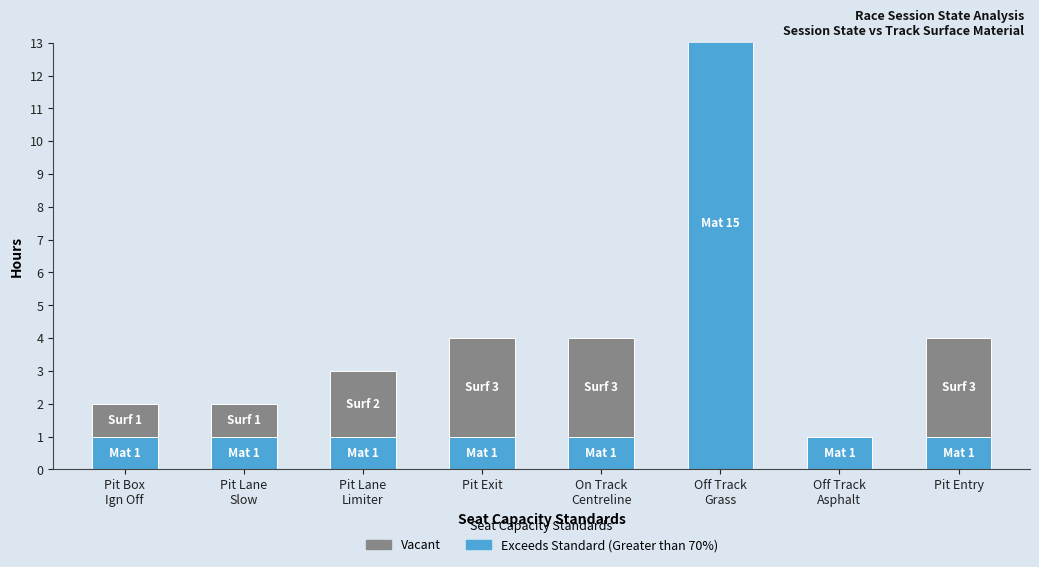

Is it true that Vacant equals 1 at Pit Lane
Slow?

True